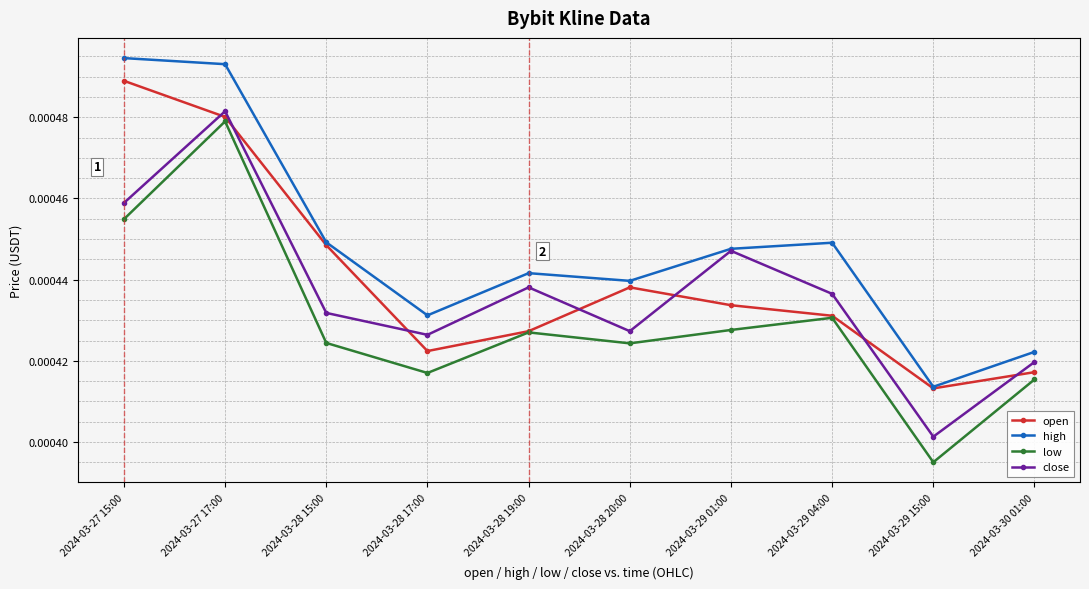

List the series in order of their peak value, highest first.

high, open, close, low